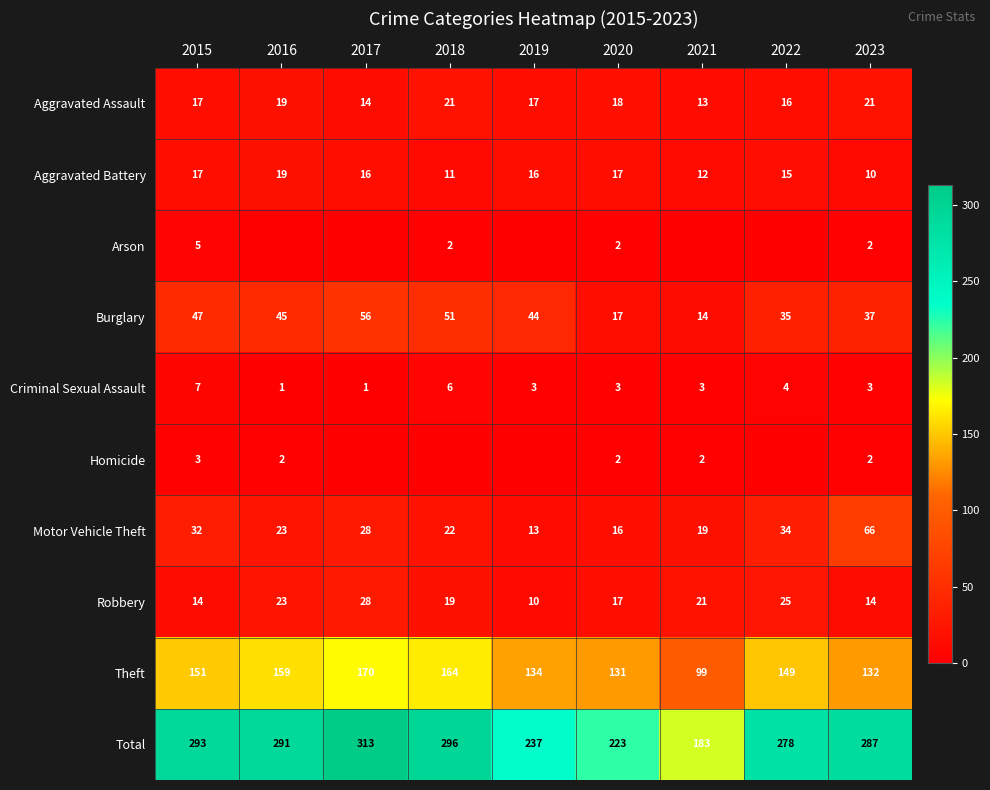

Count the Aggravated Battery values in the range 12 to 17.

6